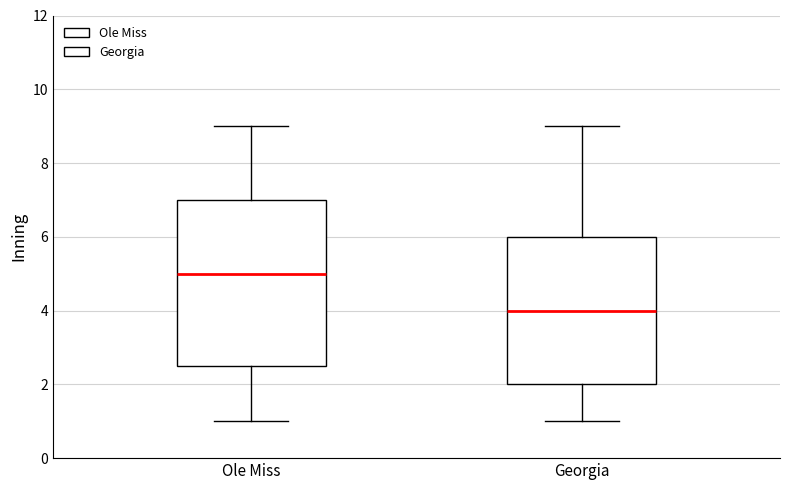

Reading left to right, read every box against the y-axis: the position of its median line, the range the box covers, and the ends of its whiskers. The values are not printed on the chart, so give them approximately, as read against the axis.

Ole Miss: median 5.0, box 2.6 to 7.0, whiskers 1.0 to 9.0
Georgia: median 4.0, box 2.0 to 6.0, whiskers 1.0 to 9.0